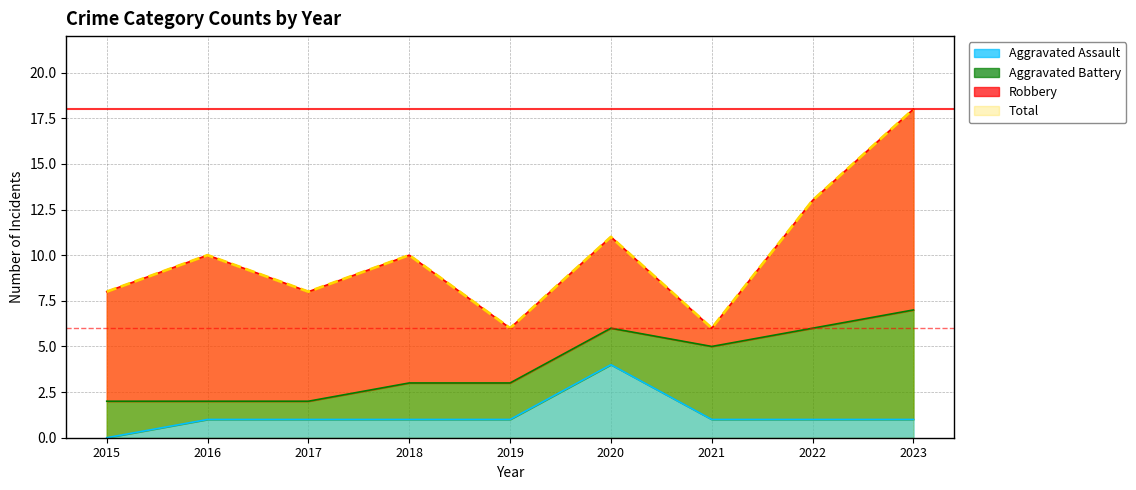

True or false: Total and Aggravated Assault cross at least once.

False